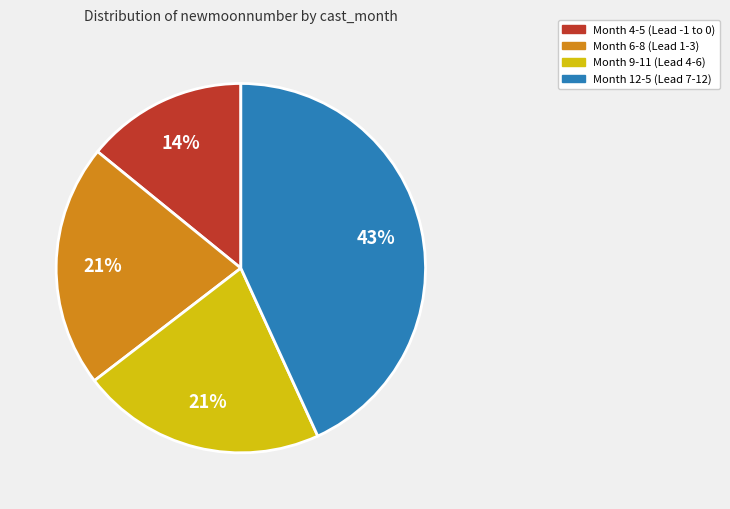

Count the number of slices in the pie.

4